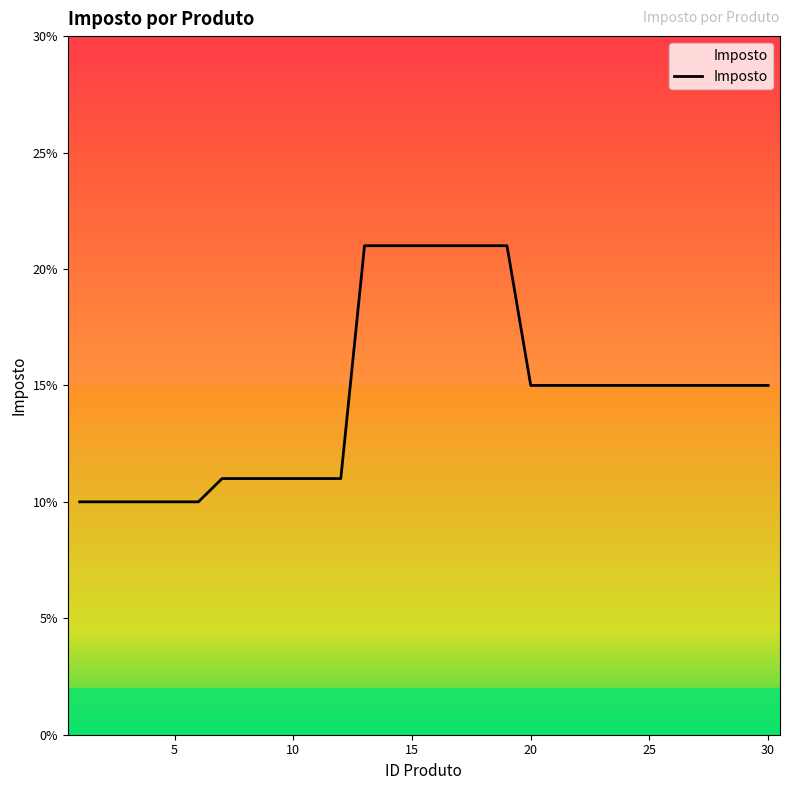

Does the chart display data point markers on the line(s)?

No